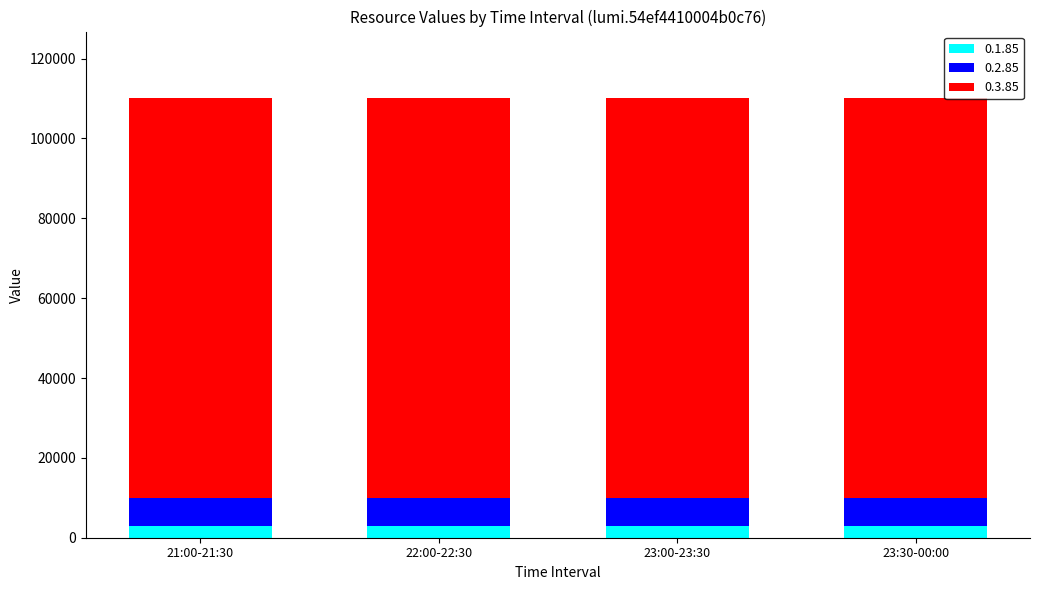

What is the highest value of the 0.1.85 series?

2924